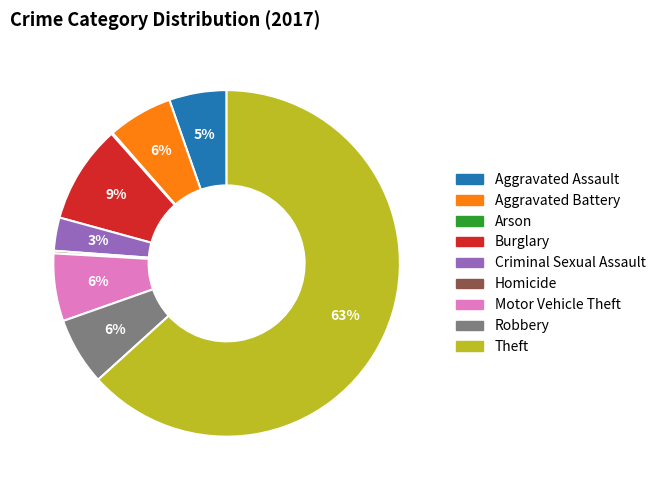

To the nearest percent, what is the difference between the Aggravated Assault and Motor Vehicle Theft slice percentages?

1%